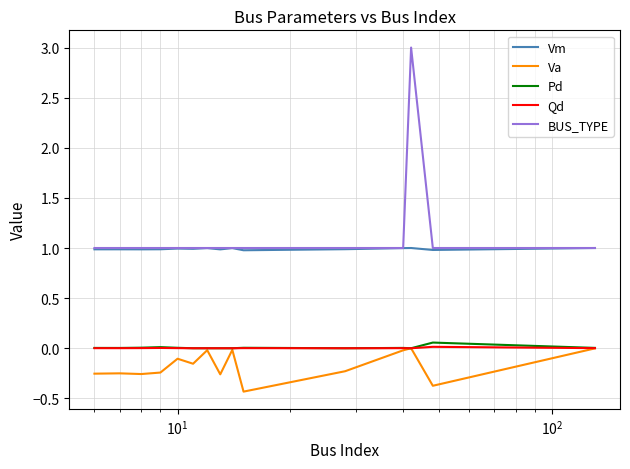

What is the greatest value displayed?

3.0